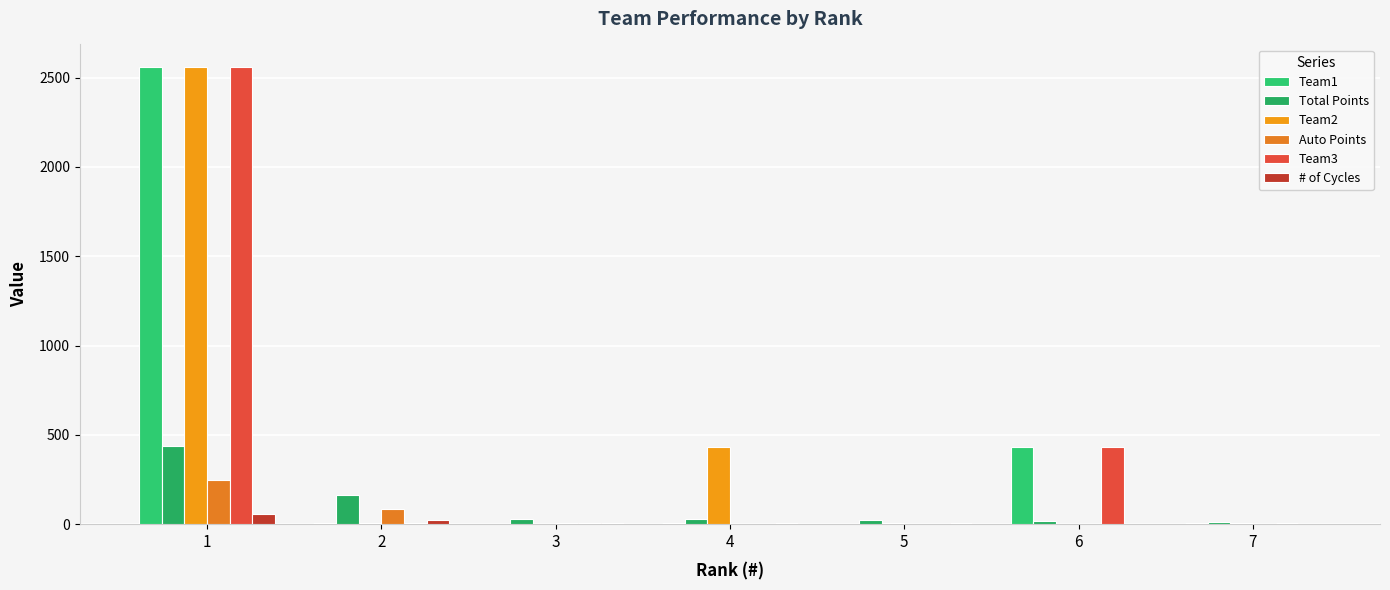

What is the value of the Total Points bar at the 4th from the left?

27.0